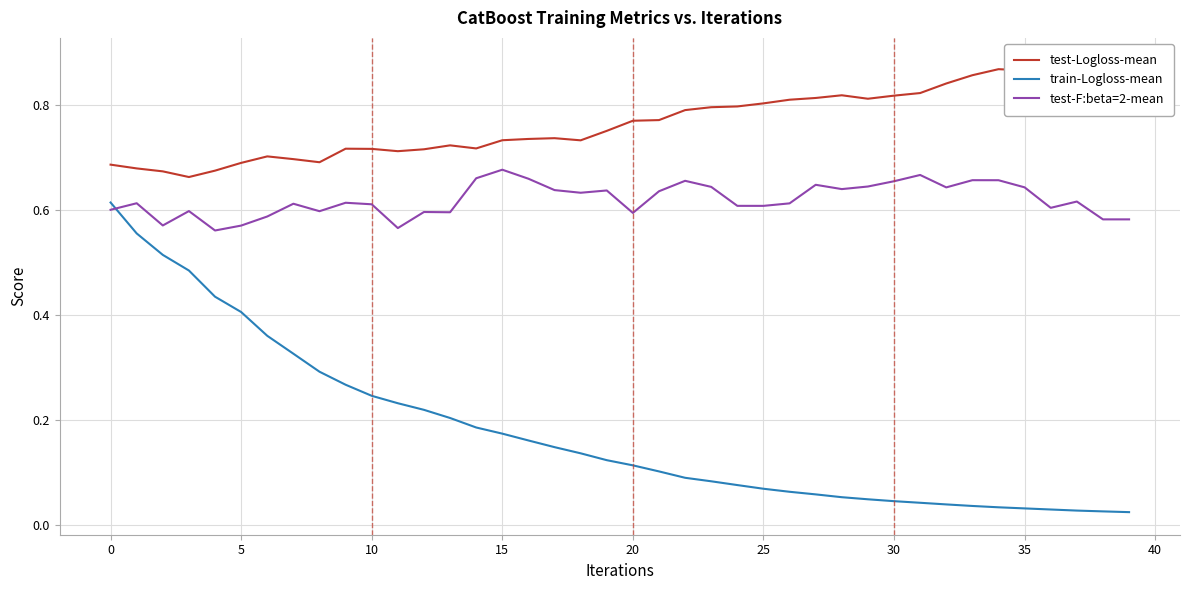

After their last crossing, which series has the higher values: test-F:beta=2-mean or train-Logloss-mean?

test-F:beta=2-mean